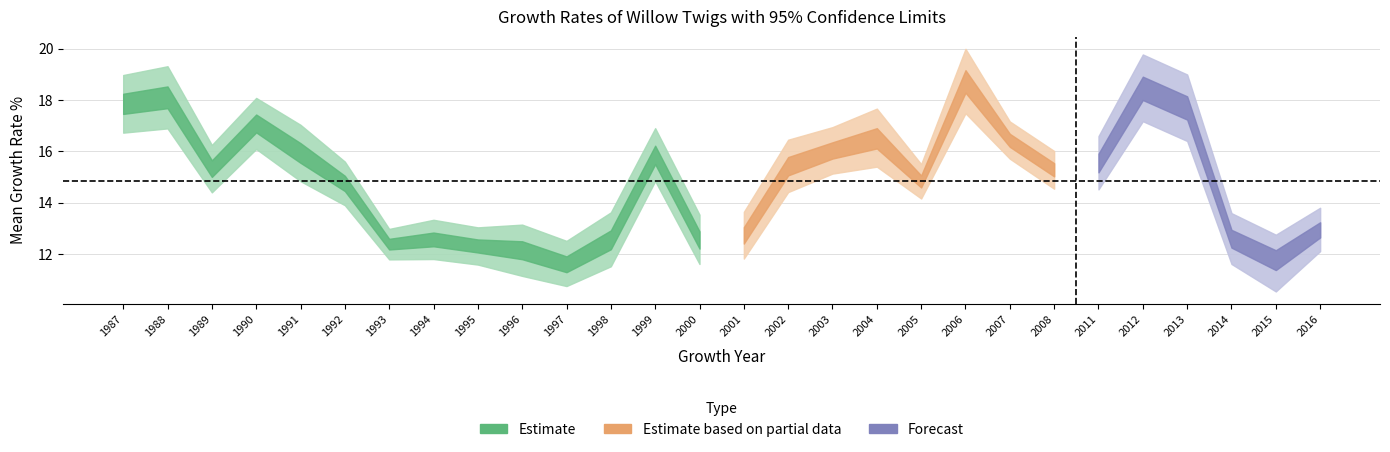

Which category has the lowest value in the Mean Growth Rate series?

1997